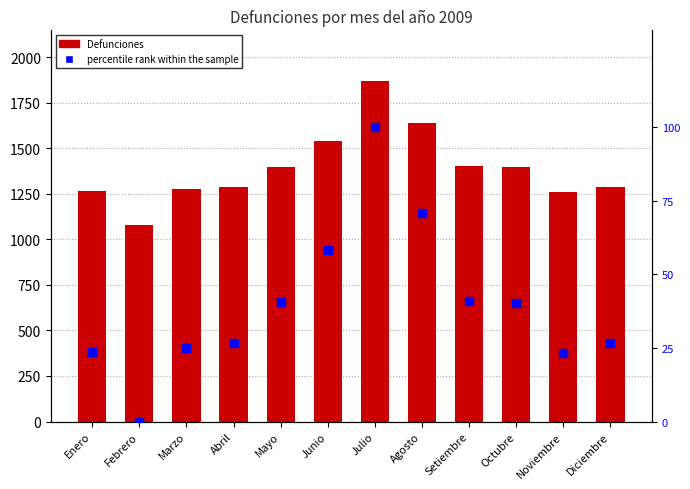

Which series has the largest total across all categories?

Defunciones